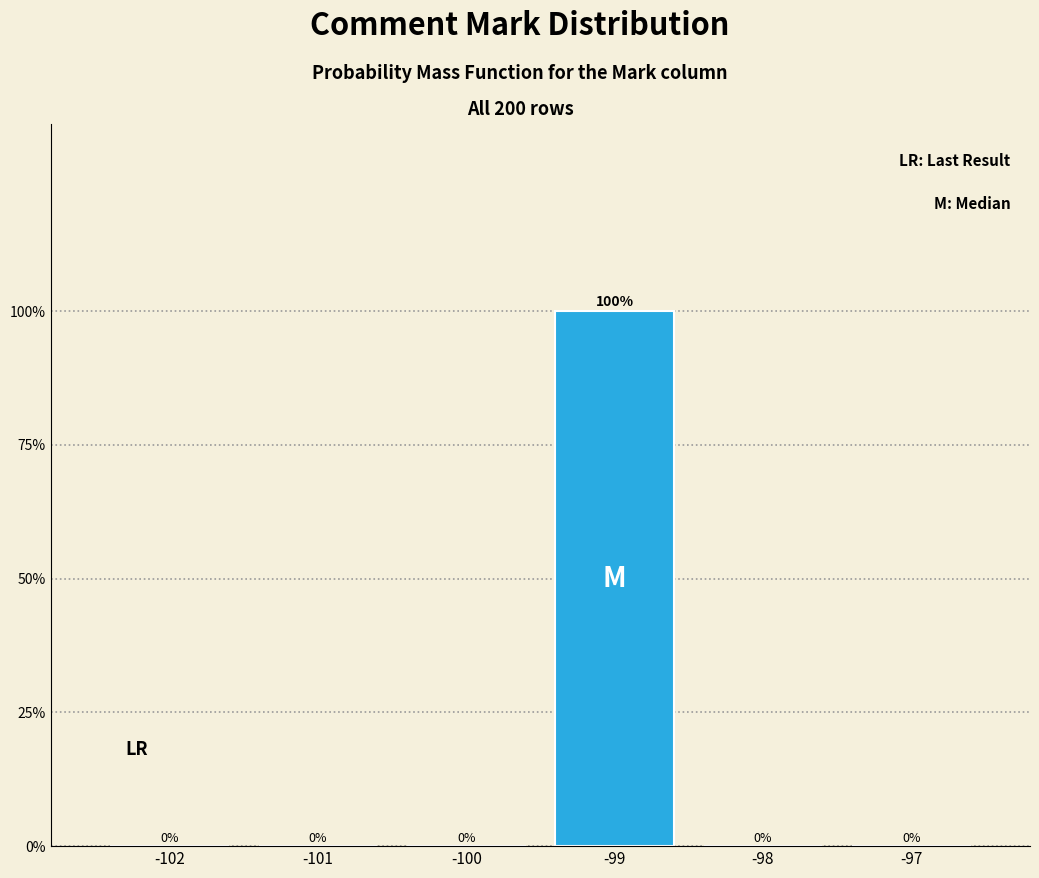

Reading left to right, extract all data points from this chart.

-102=0	-101=0	-100=0	-99=100	-98=0	-97=0